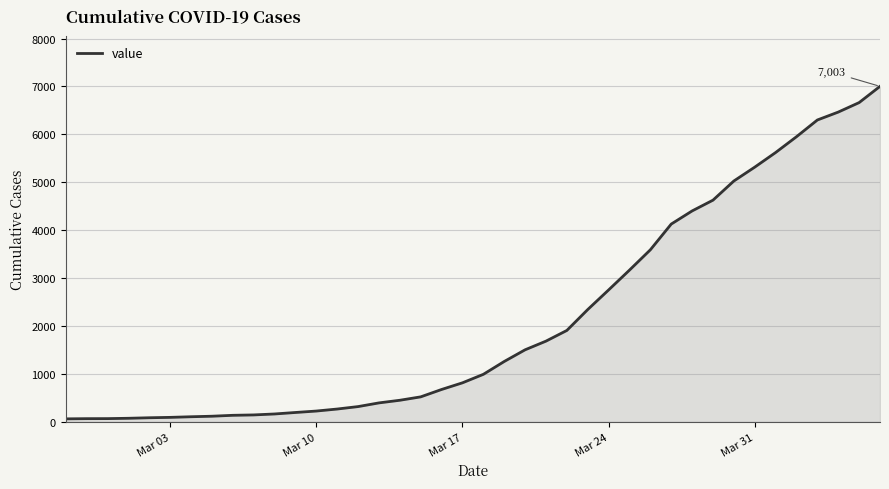

What is the difference between the maximum and minimum values?

6939